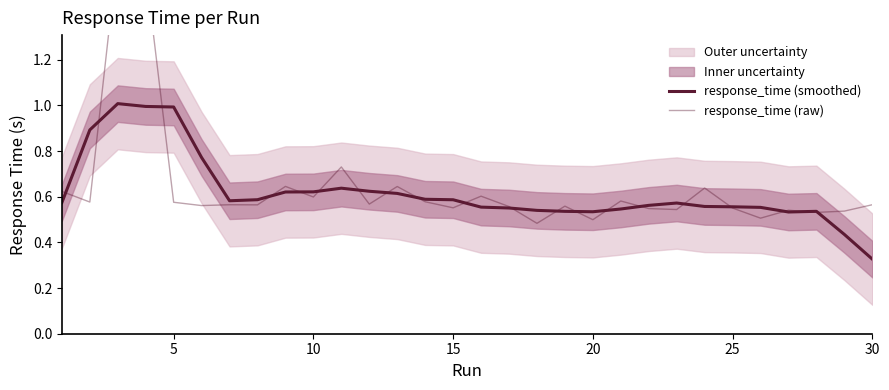

What is the difference between the maximum and minimum values in the response_time (raw) series?

1.2